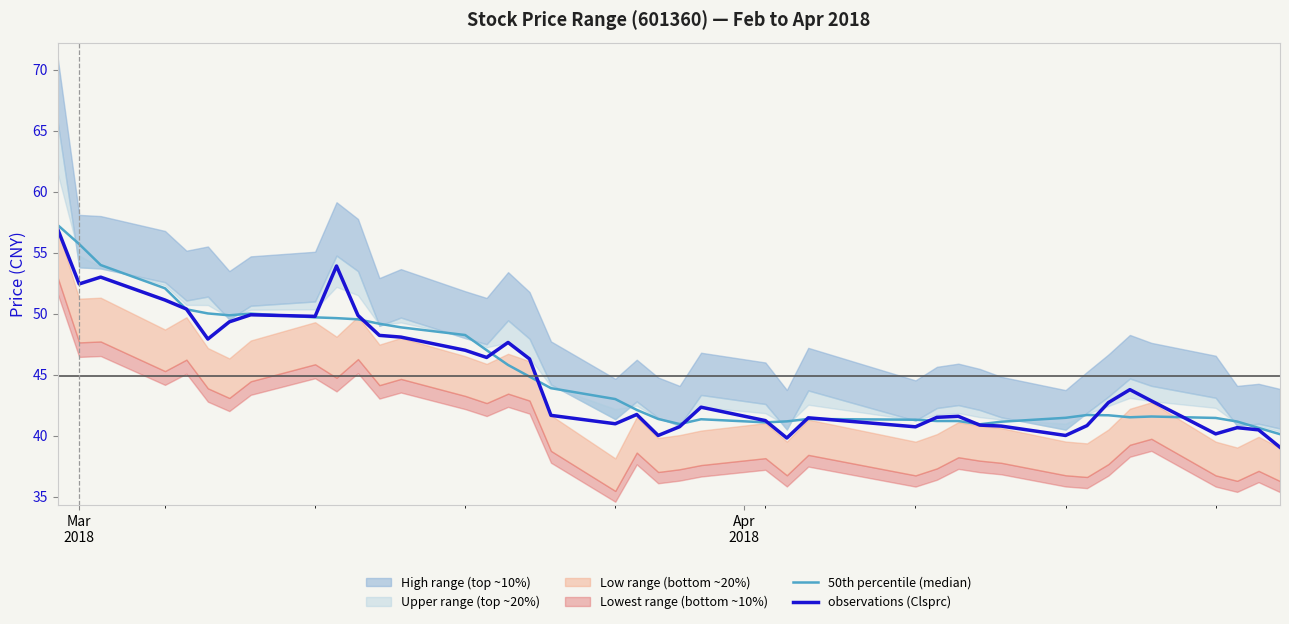

Reading left to right, list all the values displayed in this chart.

50th percentile (median): 57.3	55.7	54.0	52.1	50.4	50.0	49.9	50.0	49.7	49.6	49.5	49.2	48.9	48.2	47.0	45.8	44.8	43.9	43.0	42.1	41.4	40.9	41.3	41.1	41.2	41.4	41.3	41.2	41.2	40.9	41.1	41.5	41.7	41.7	41.5	41.6	41.4	41.2	40.6	40.1
observations (Clsprc): 56.9	52.4	53.0	51.1	50.4	47.9	49.3	49.9	49.8	53.9	49.9	48.2	48.1	47.0	46.4	47.6	46.3	41.7	41.0	41.7	40.0	40.7	42.3	41.2	39.8	41.5	40.7	41.5	41.6	40.9	40.8	40.0	40.8	42.7	43.8	42.9	40.1	40.6	40.5	39.0